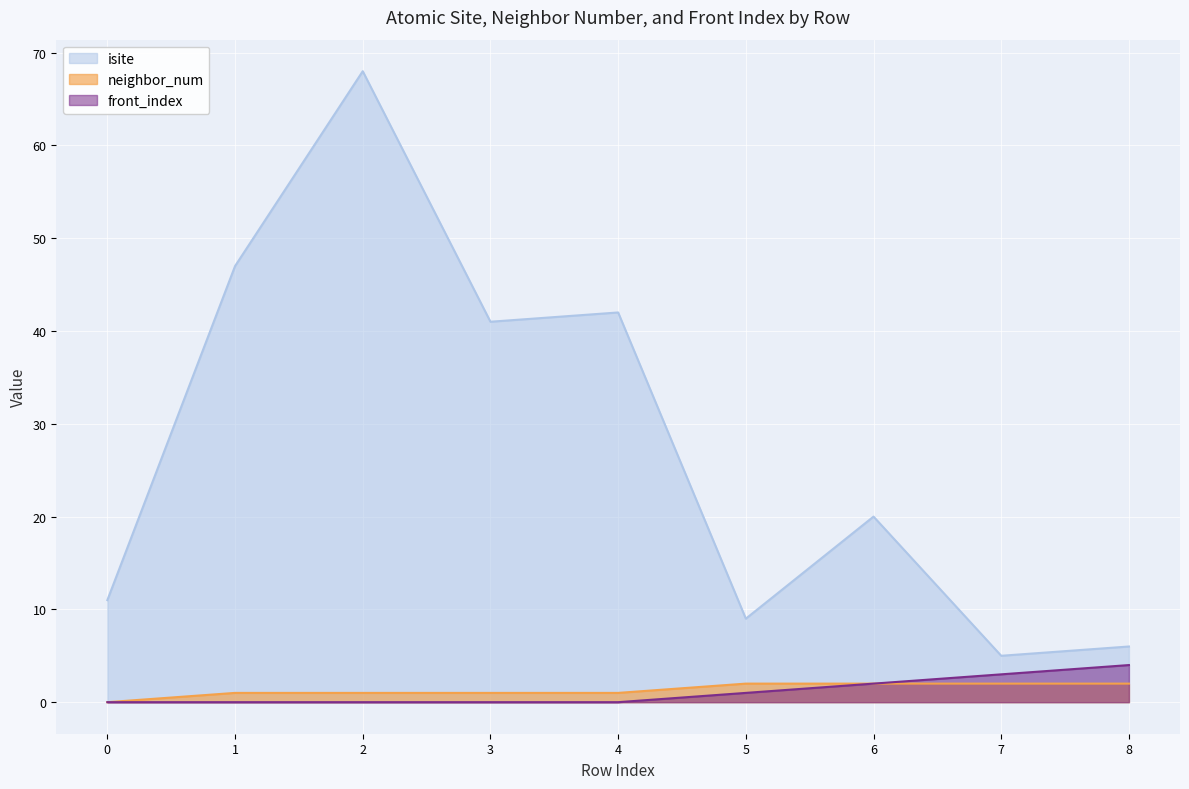

True or false: front_index and neighbor_num cross at least once.

False